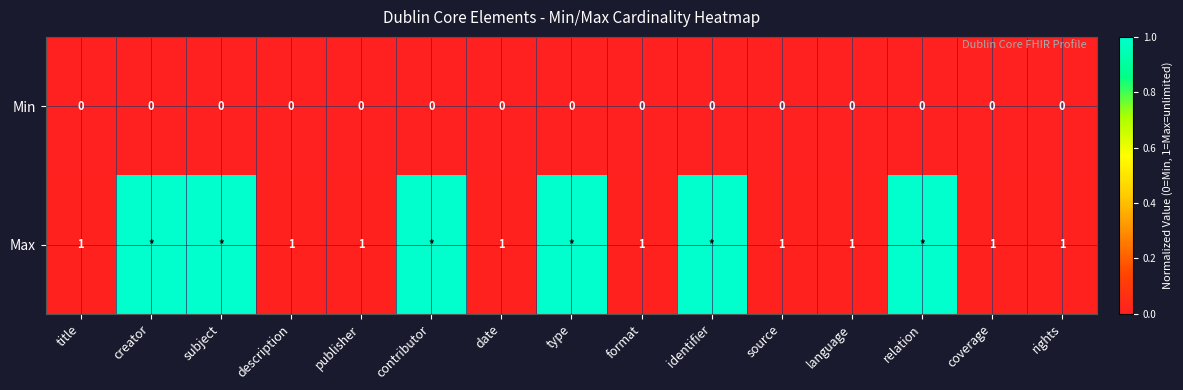

True or false: Min has a value of 0 at contributor.

True